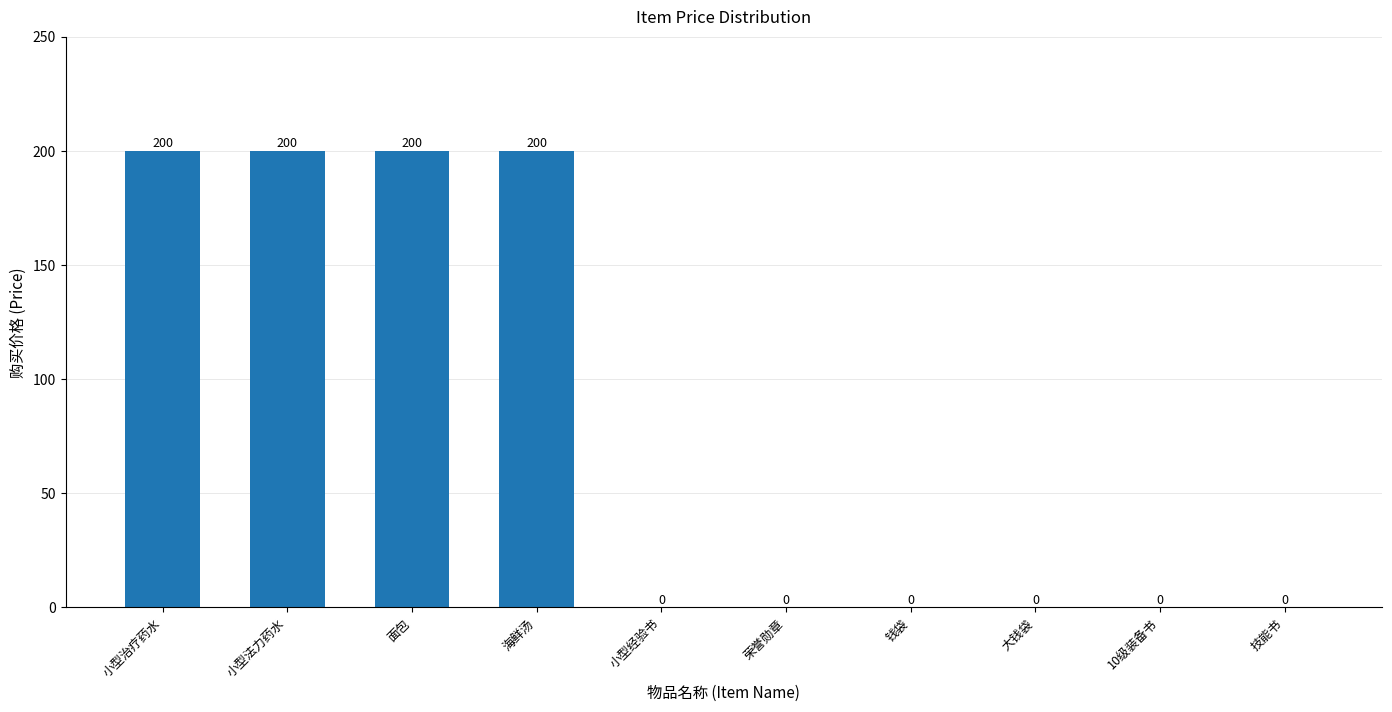

How many categories are shown in the chart?

10